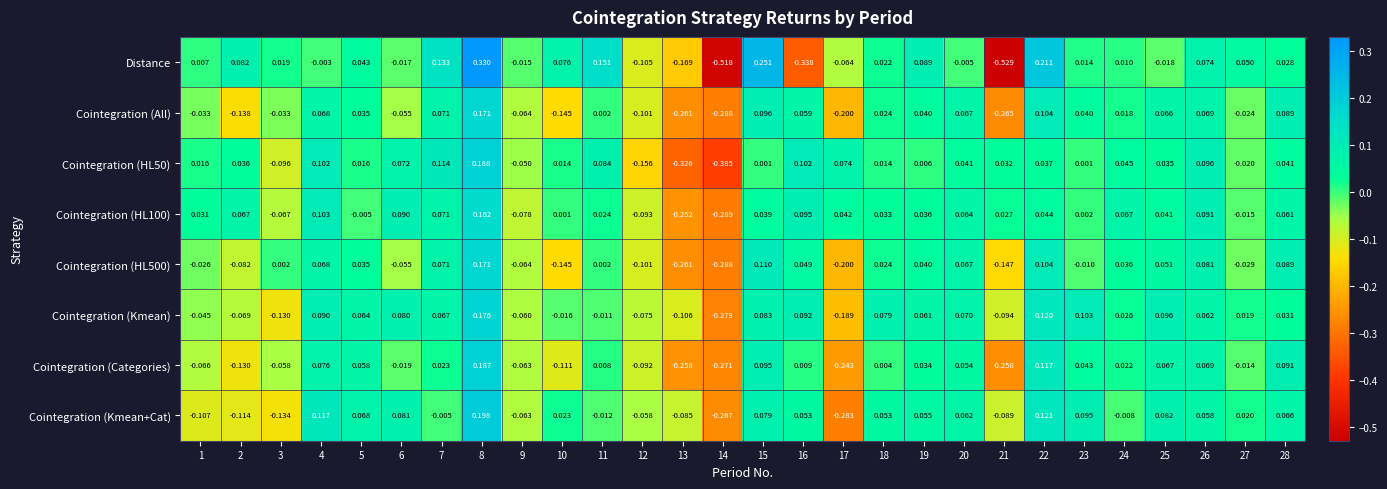

Which series has the widest spread of values?

Distance